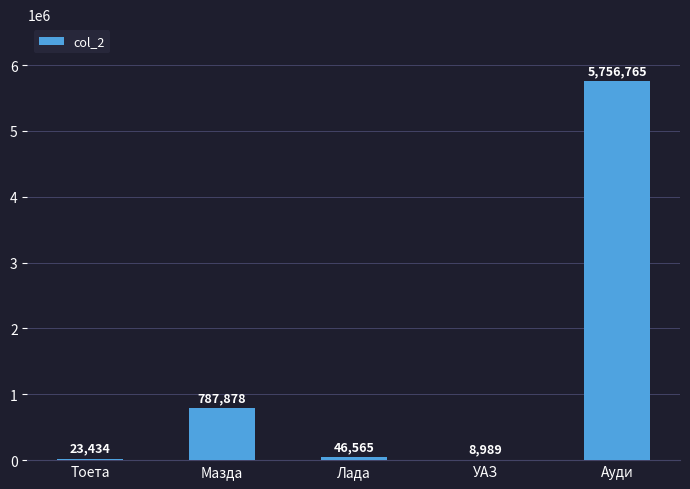

Between УАЗ and Тоета, which is larger?

Тоета